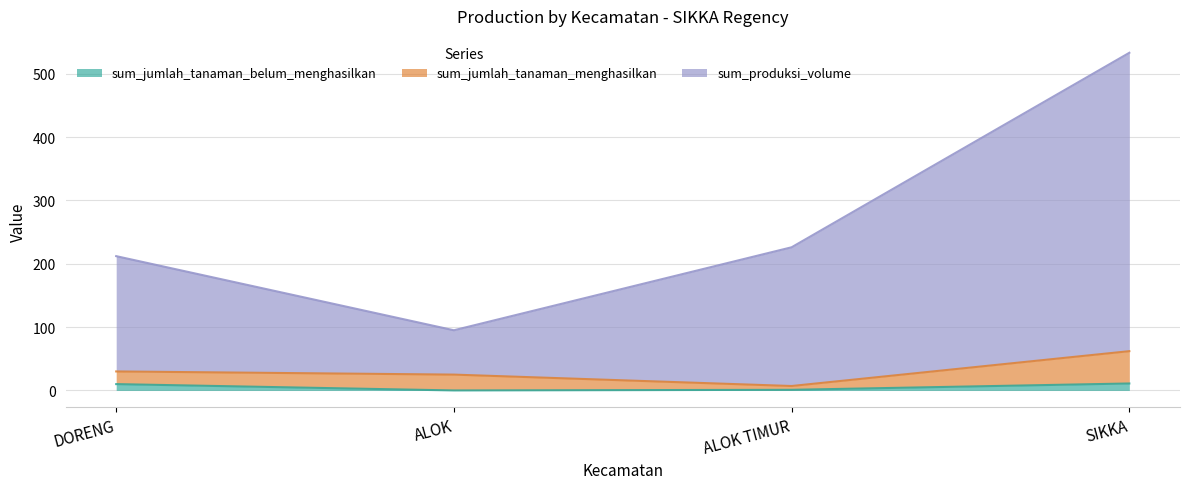

What are all the series names shown in the legend?

sum_jumlah_tanaman_belum_menghasilkan, sum_jumlah_tanaman_menghasilkan, sum_produksi_volume